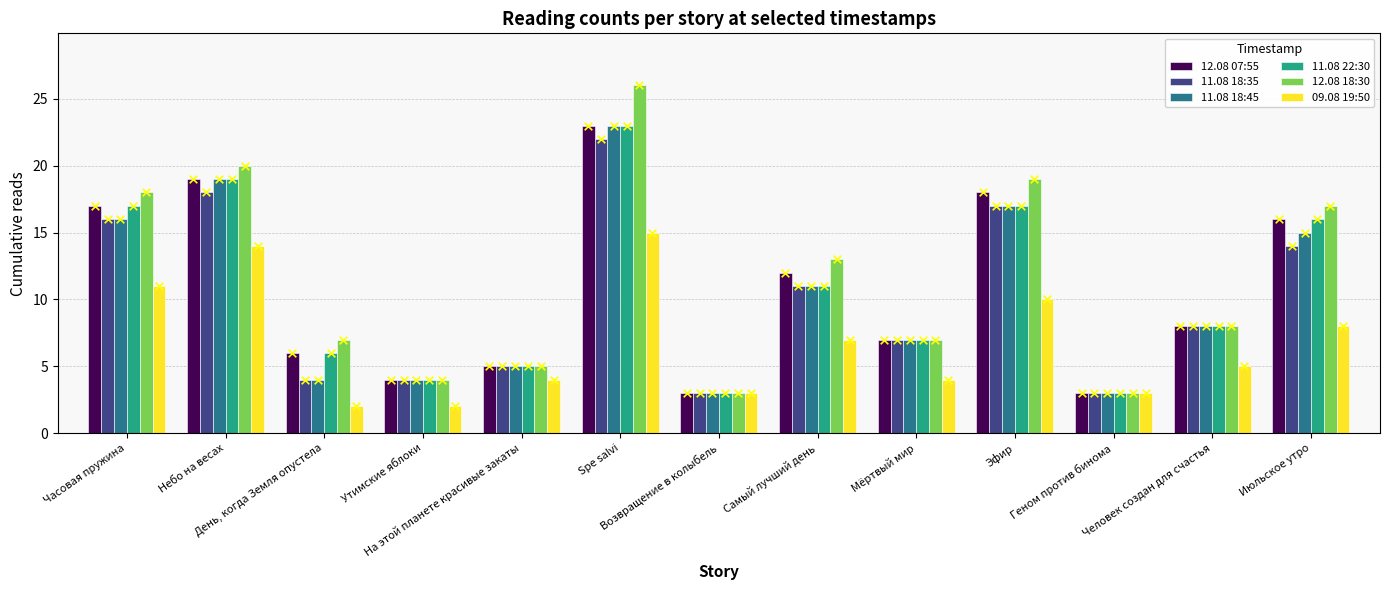

At how many categories does at least one series exceed 19?

2